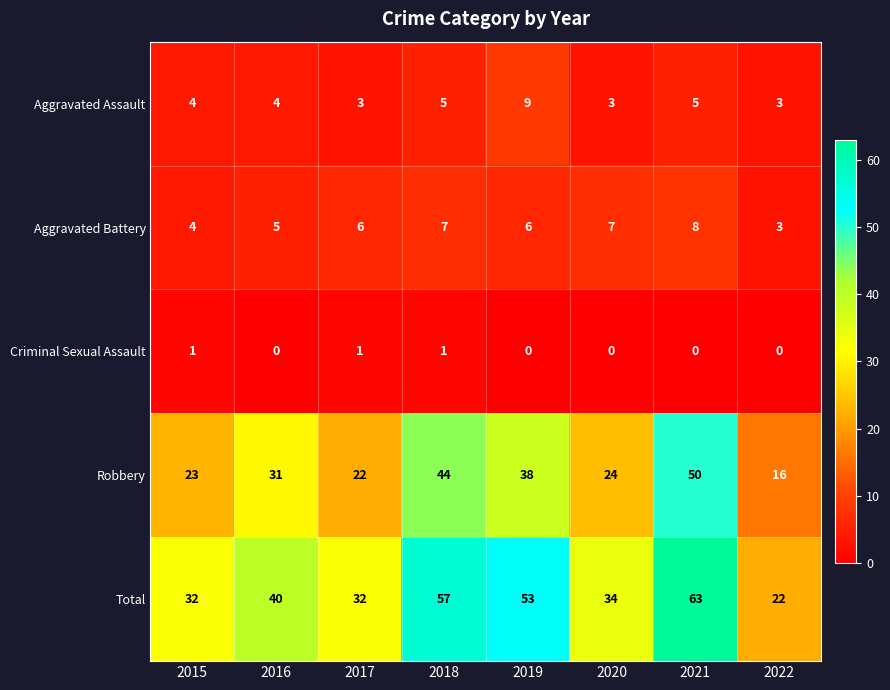

Count the Aggravated Assault values in the range 3 to 5.

7